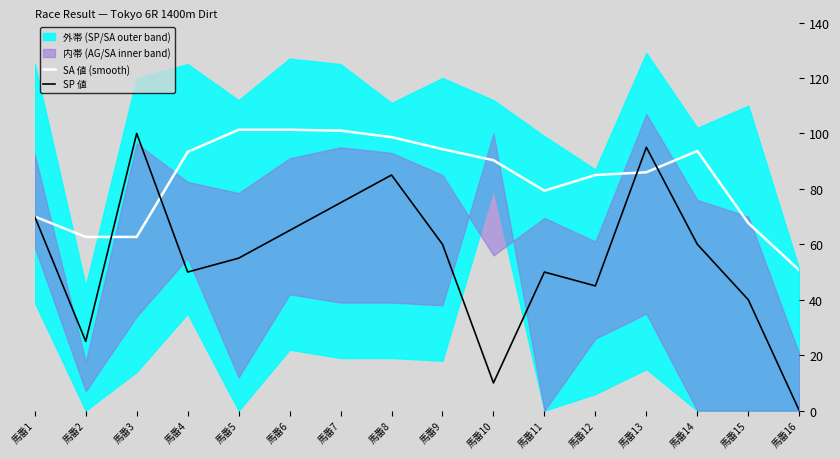

Rank the series at 馬番12 from lowest to highest value.

SP 値, SA 値 (smooth)